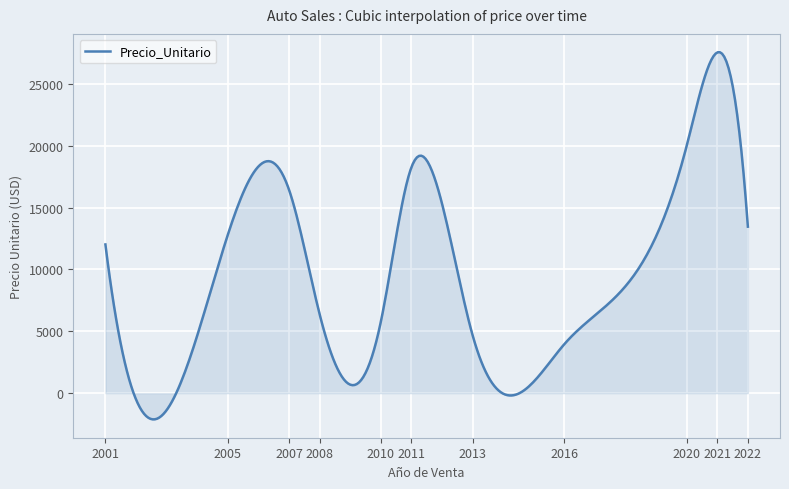

What is the maximum value shown in the chart?

27559.2